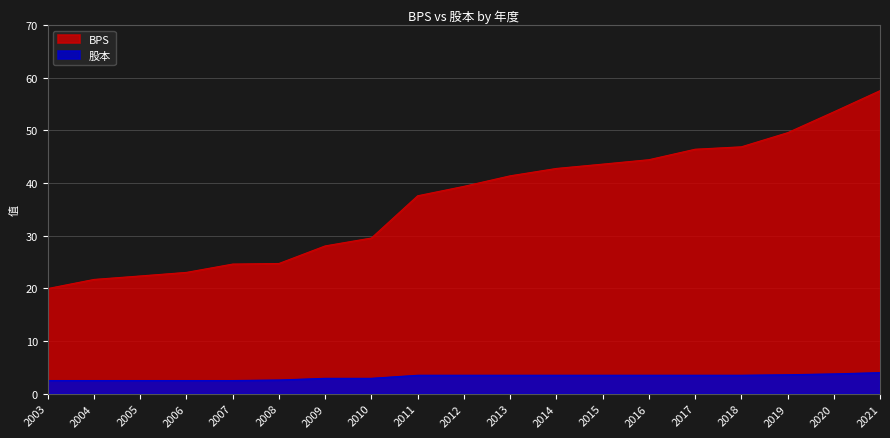

What is the approximate value of 股本 at 2005?

2.5